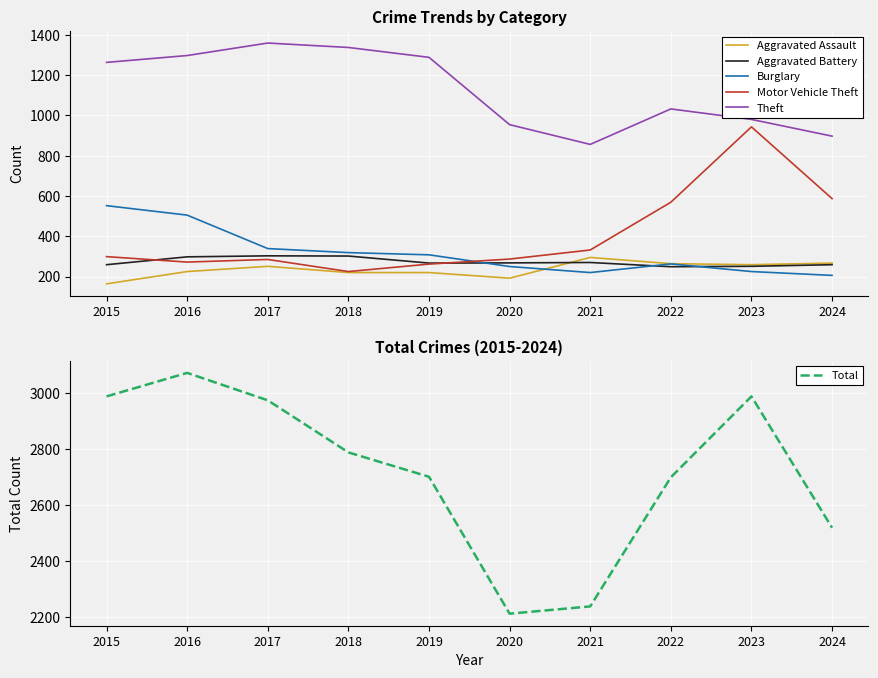

How many lines are shown in the chart?

6